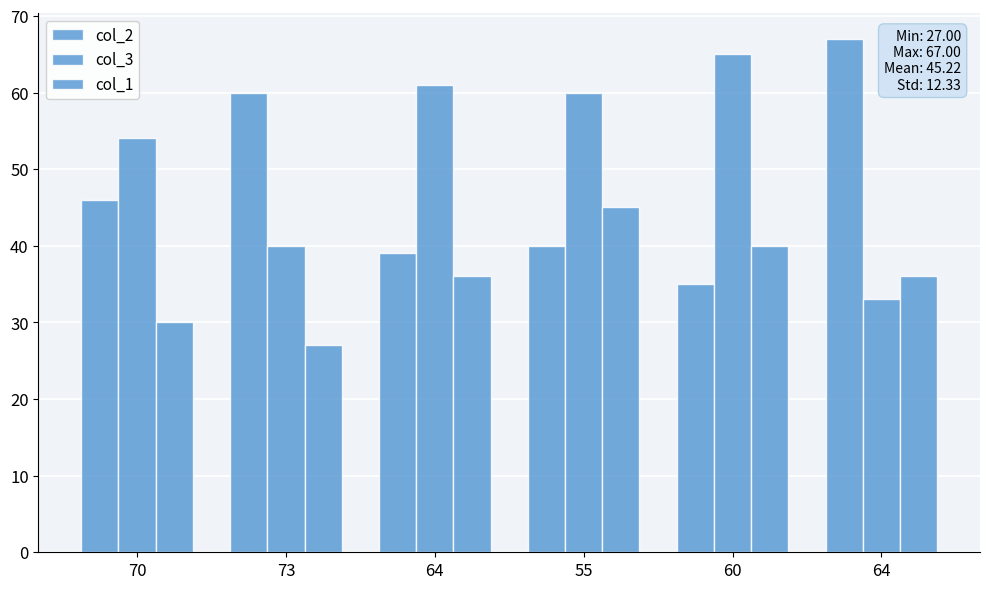

What is the lowest value of the col_2 series?

35